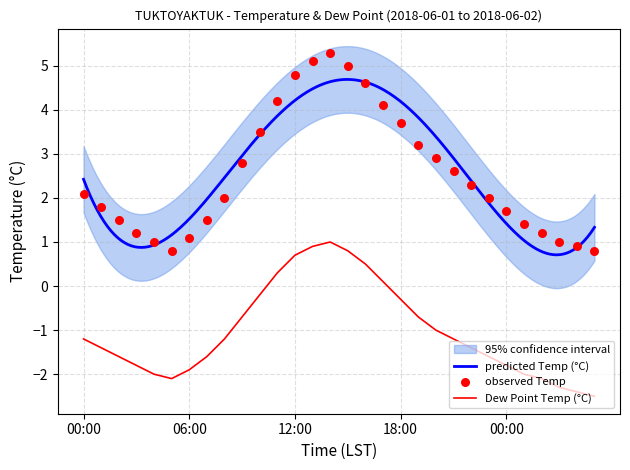

Which series contains the lowest Y value?

Dew Point Temp (°C)